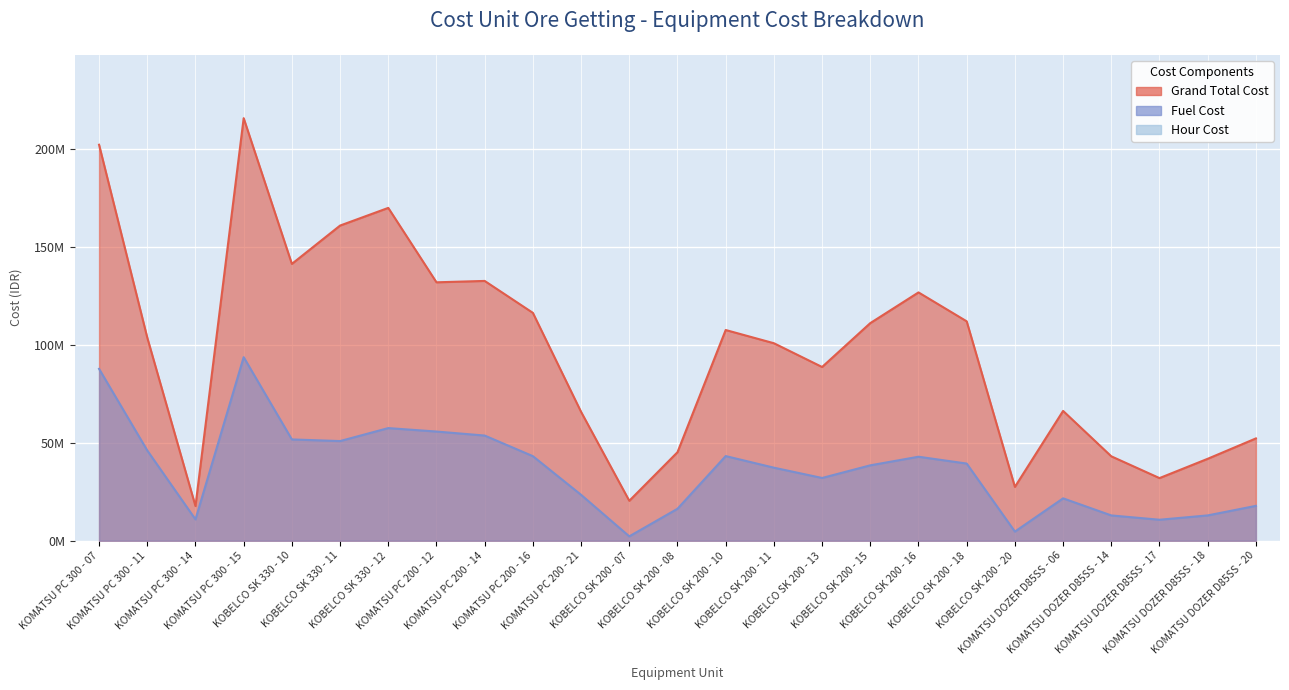

Is the value of Fuel Cost at KOMATSU PC 200 - 16 greater than the value of Hour Cost at KOMATSU PC 300 - 07?

No